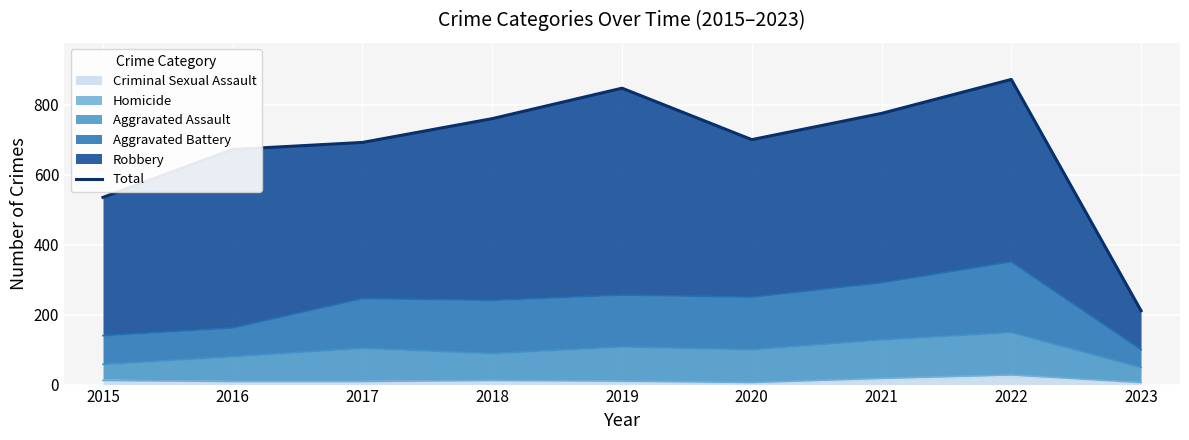

Rank the categories by value from lowest to highest.

2023, 2015, 2016, 2017, 2020, 2018, 2021, 2019, 2022